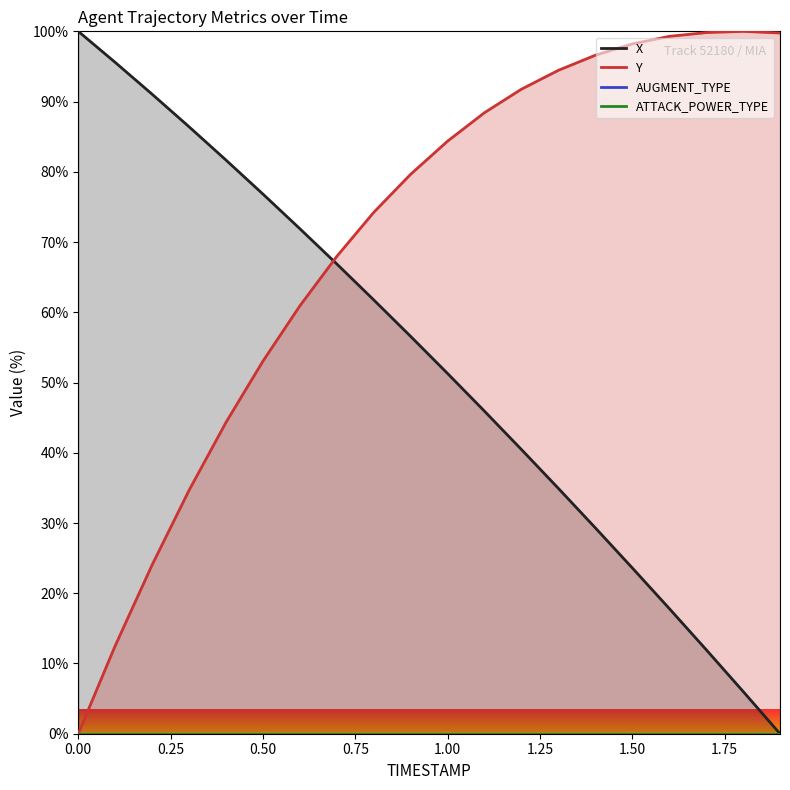

The value of X at 1.7 is 12.0. True or false?

True